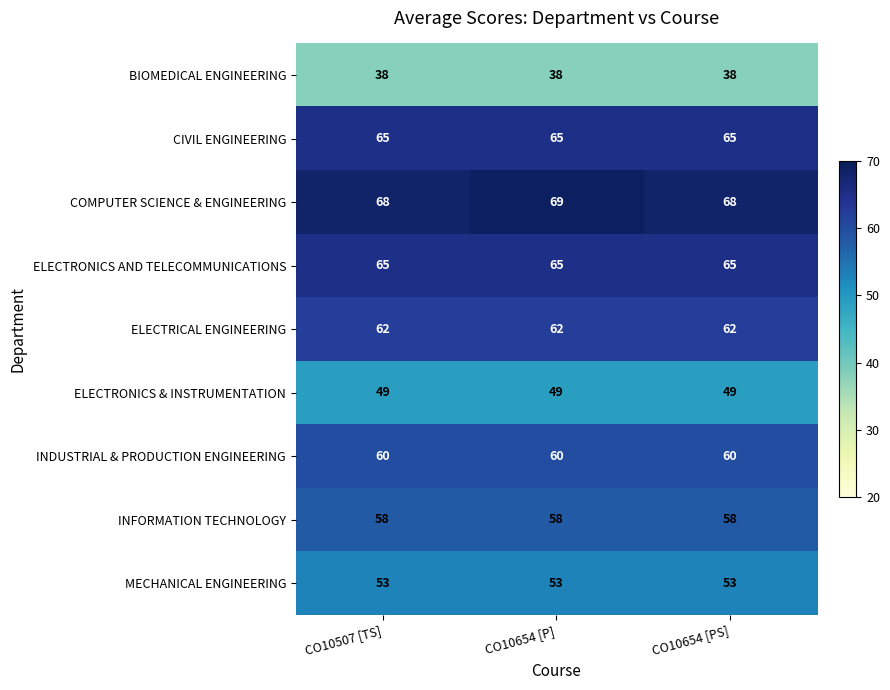

At how many categories does at least one series exceed 60?

3